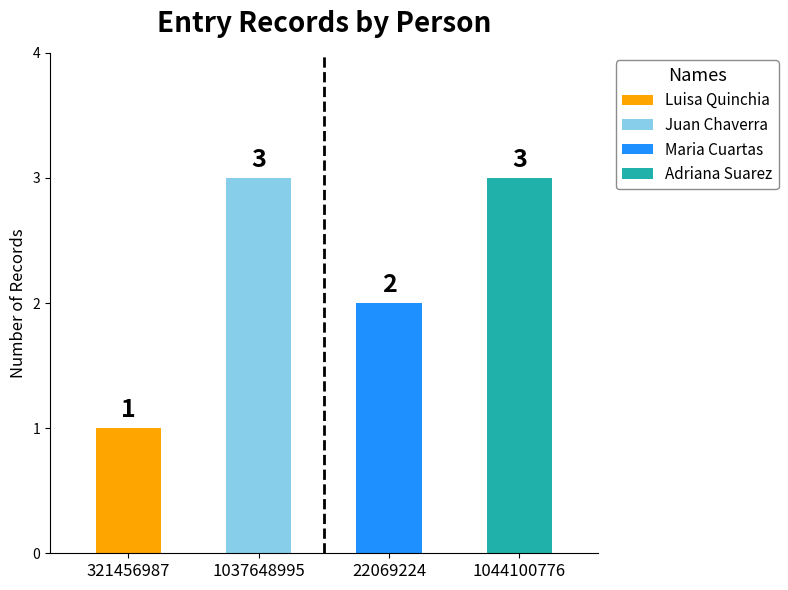

Which category has the highest value in the Luisa Quinchia series?

321456987